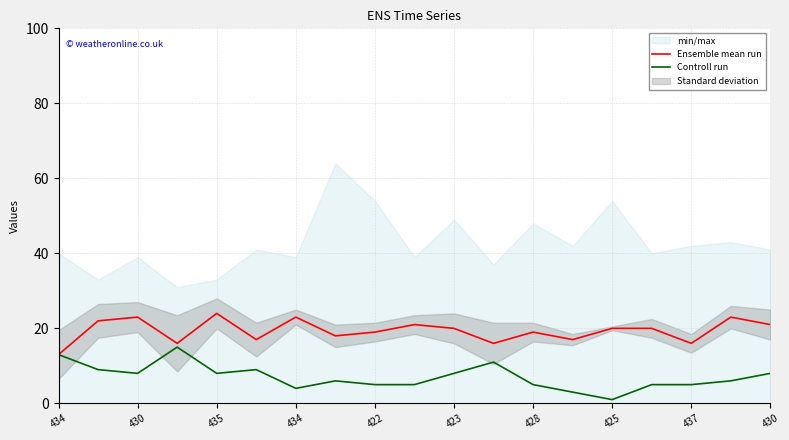

What is the value of the Ensemble mean run point at the 7th from the left?

23